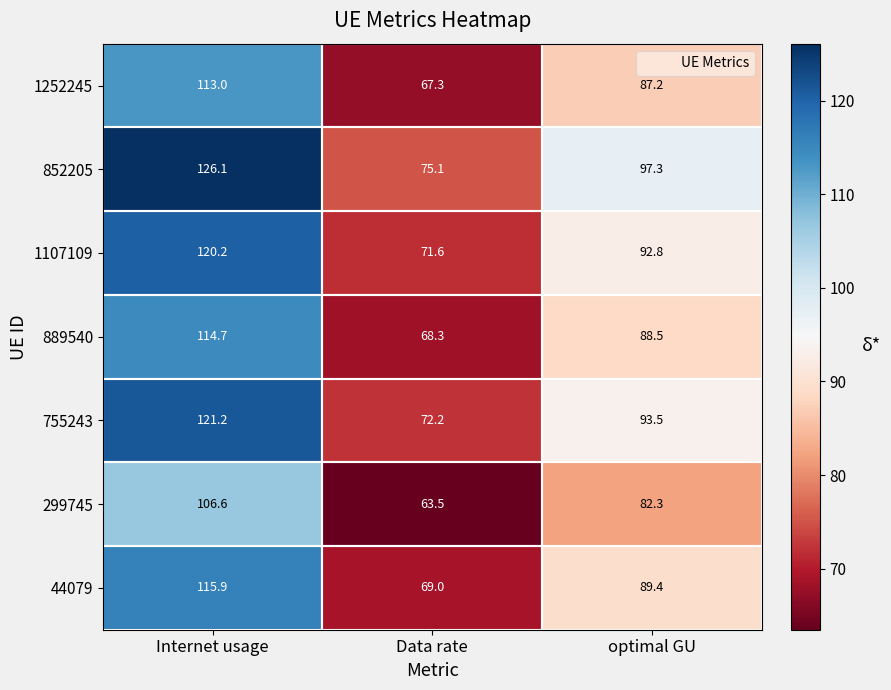

At Internet usage, list the series in order from largest to smallest.

852205, 755243, 1107109, 44079, 889540, 1252245, 299745